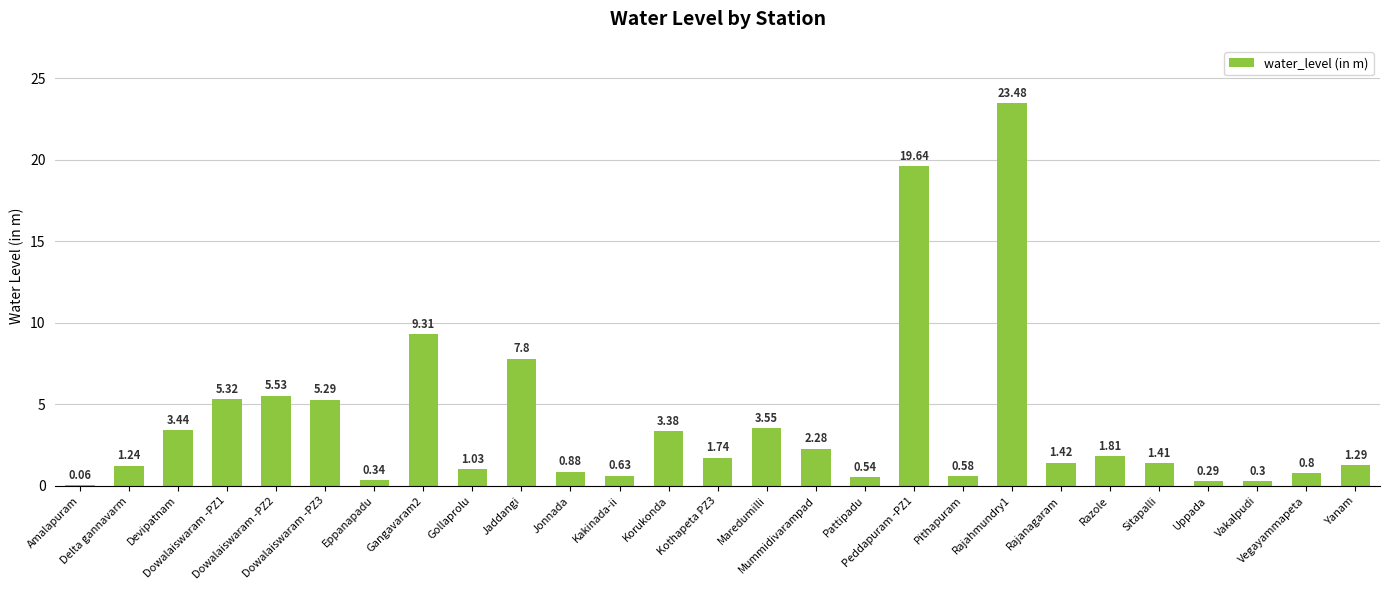

At which label is the value closest to 11?

Gangavaram2